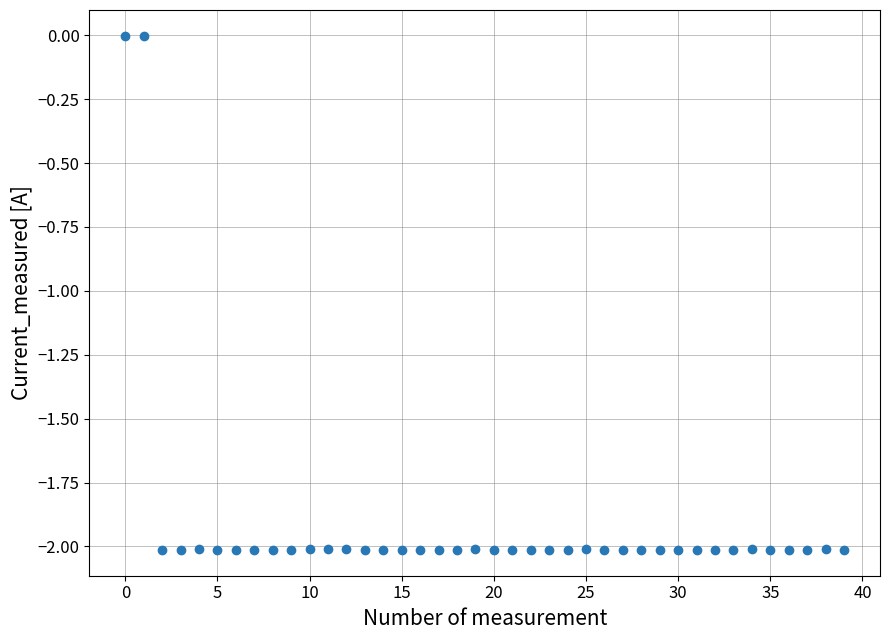

What is the range of Y values (max minus min)?

2.0